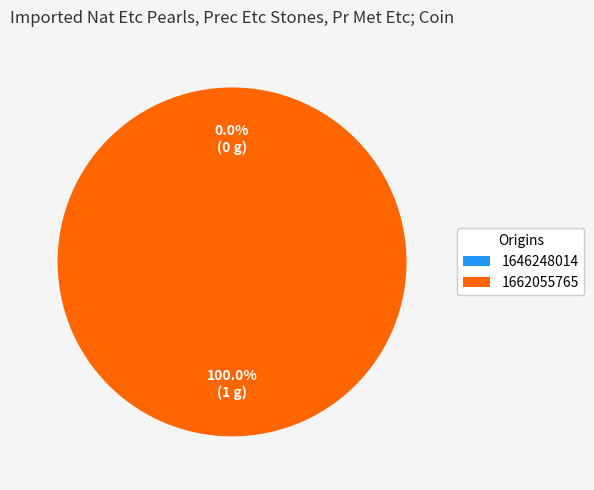

Does 1646248014 represent more than half of the total?

No